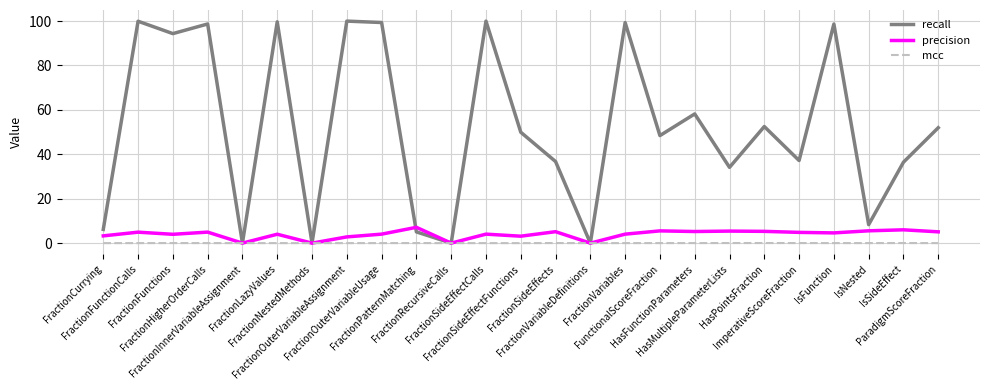

What is the spread (max minus min) of values at HasFunctionParameters?

58.2